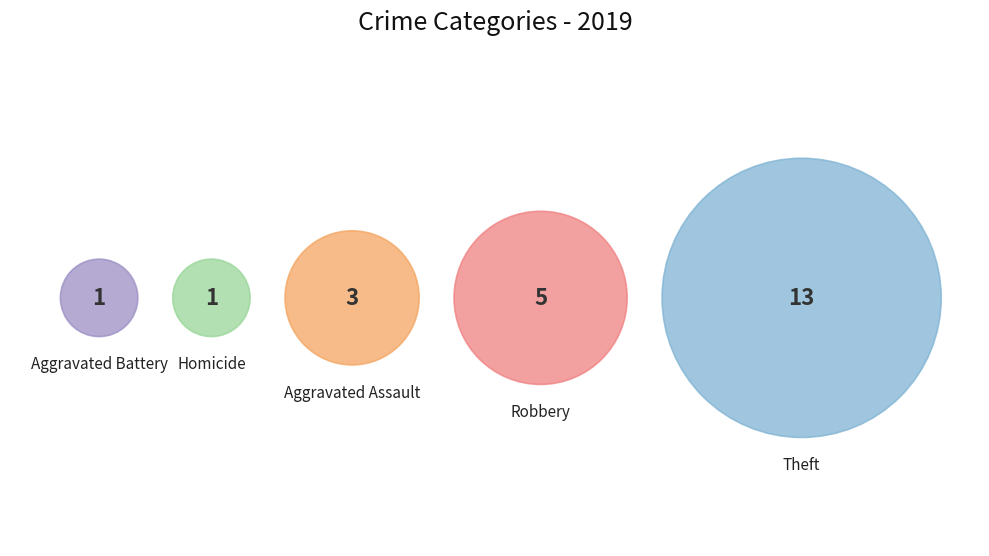

What is the largest slice in the pie chart?

Theft